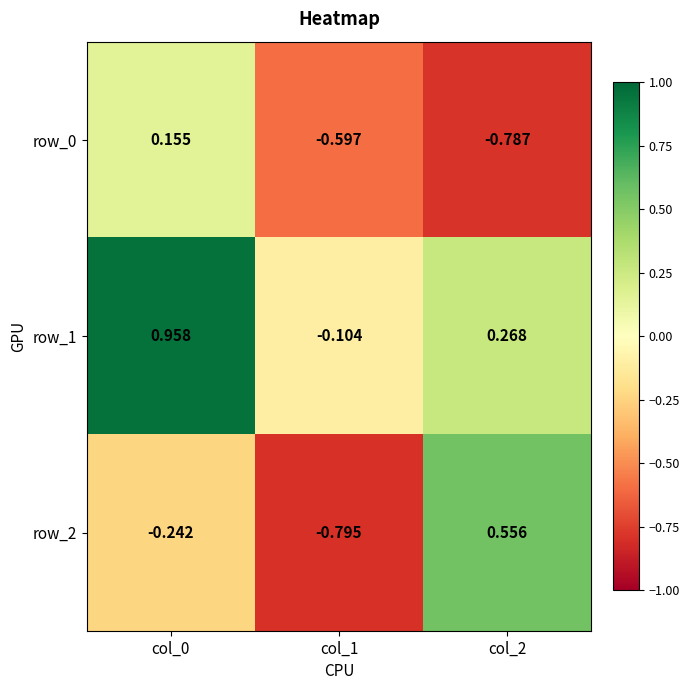

What is the difference between the maximum and minimum values in the row_1 series?

1.1